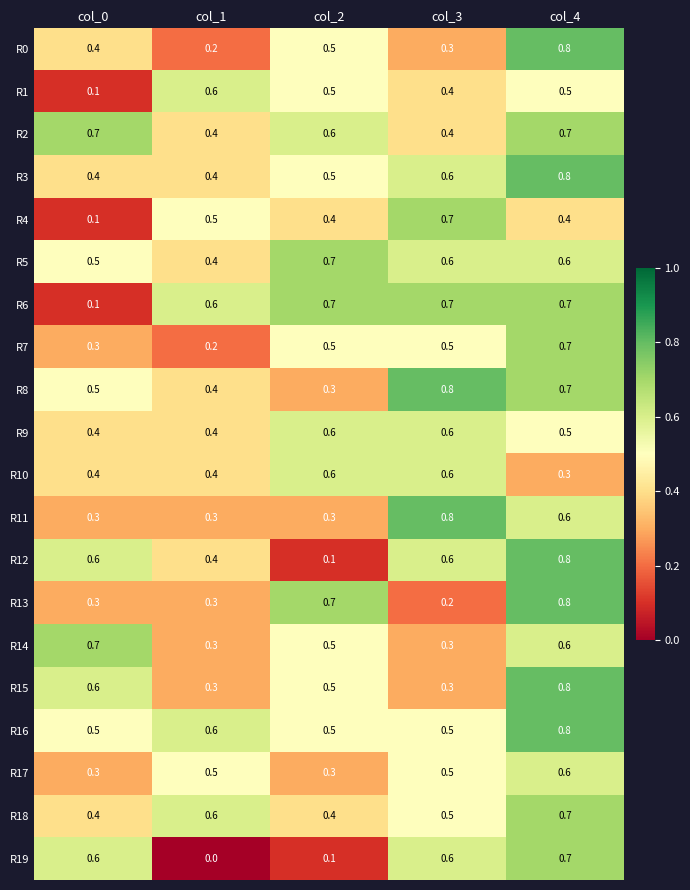

At how many categories does at least one series exceed 0?

5